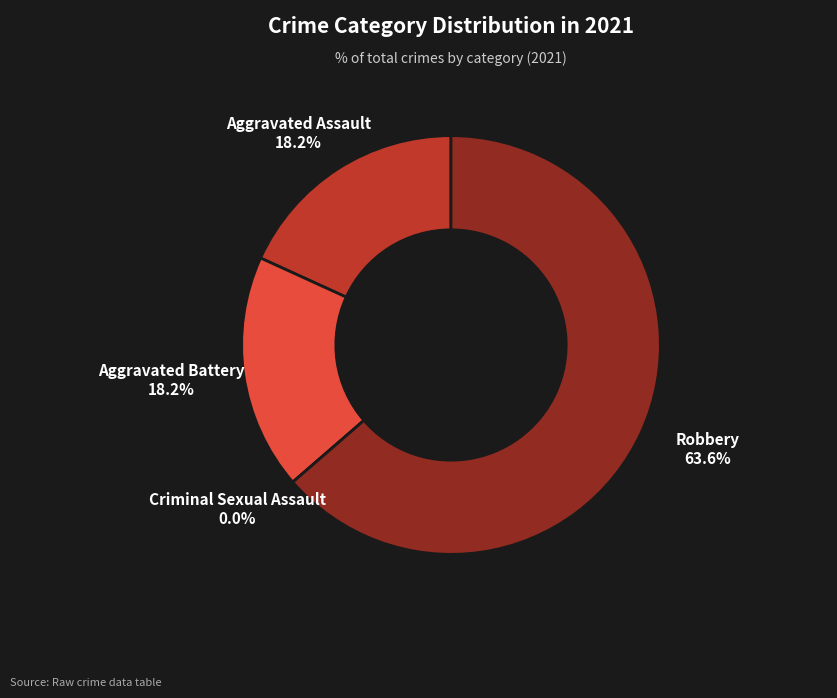

Combined, do Aggravated Battery and Criminal Sexual Assault account for over 50%?

No